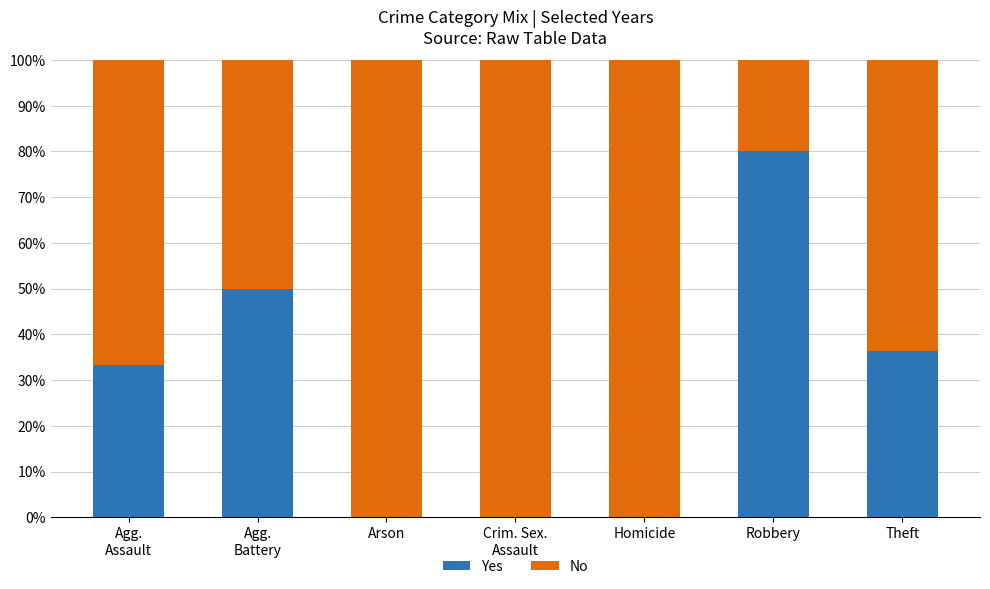

What is the total value across all series at Homicide?

100.0